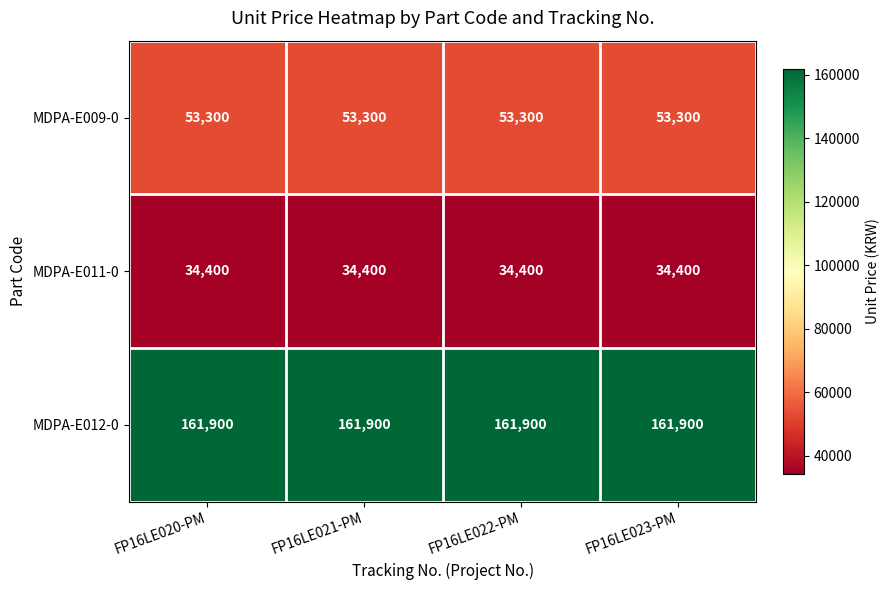

What is the sum of all MDPA-E009-0 values?

213200